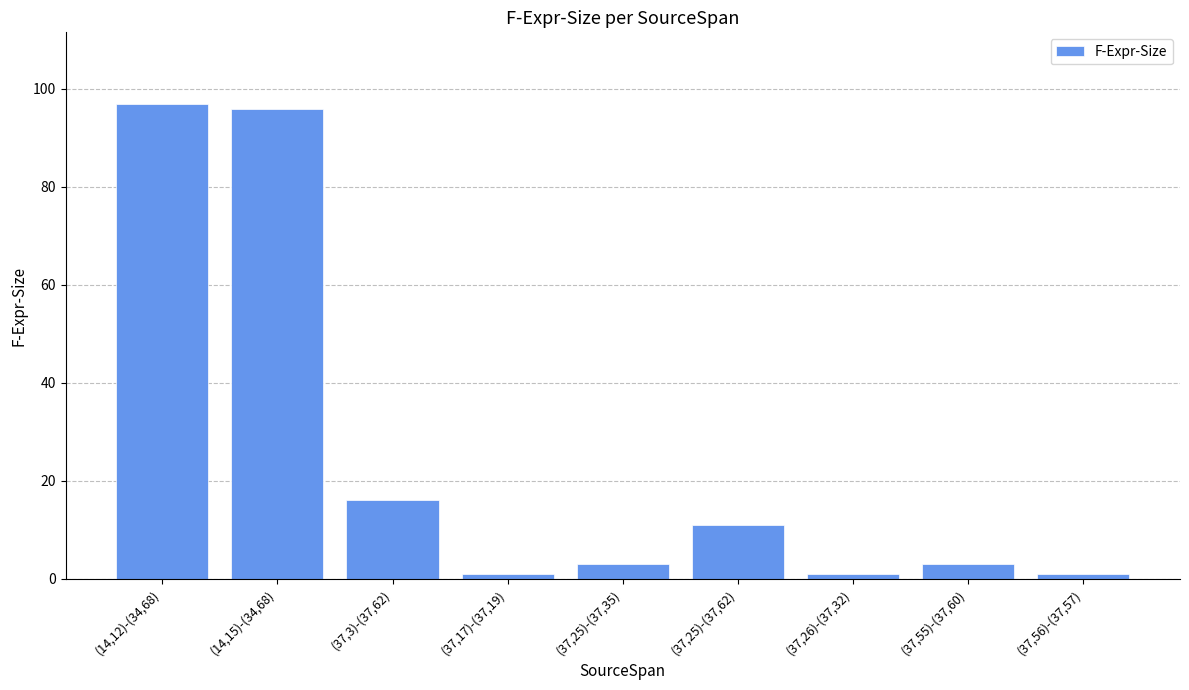

What is the value of the 1st bar from the left?

97